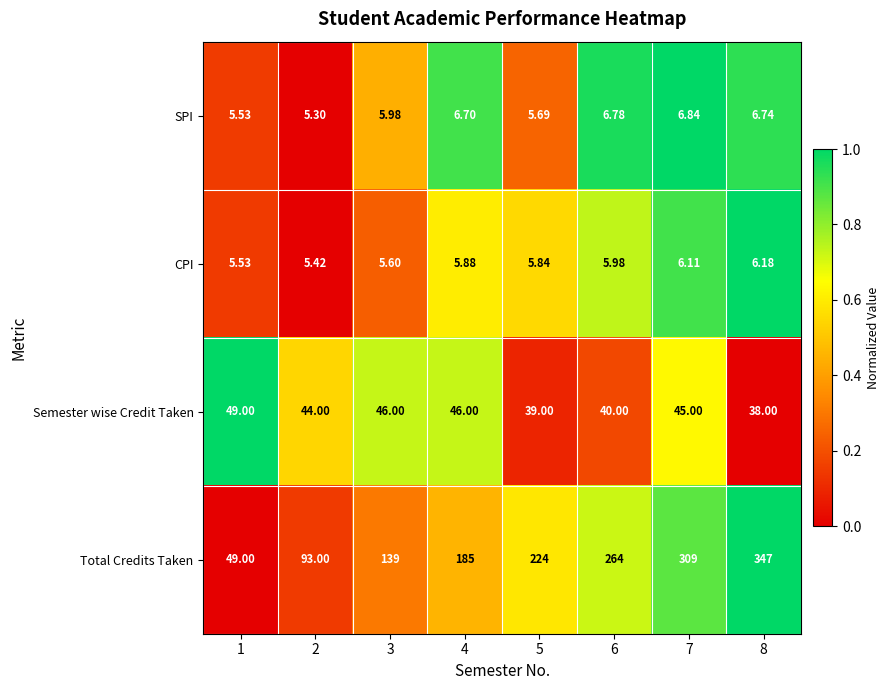

Count the number of categories in the chart.

8